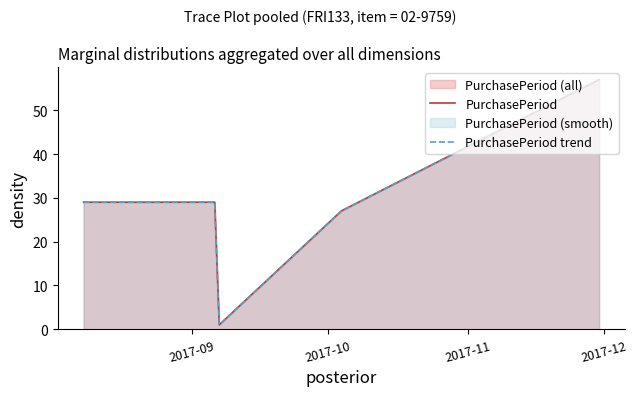

What is the approximate value of PurchasePeriod at 2017-09, to the nearest 5?

30